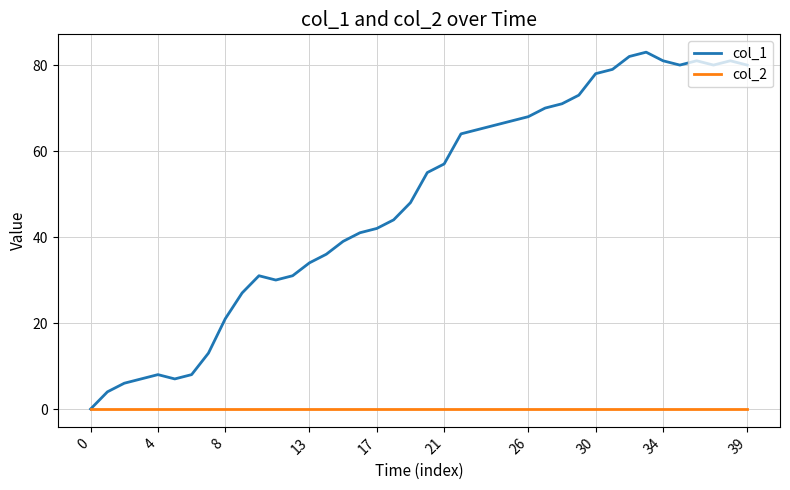

Which series has the widest spread of values?

col_1